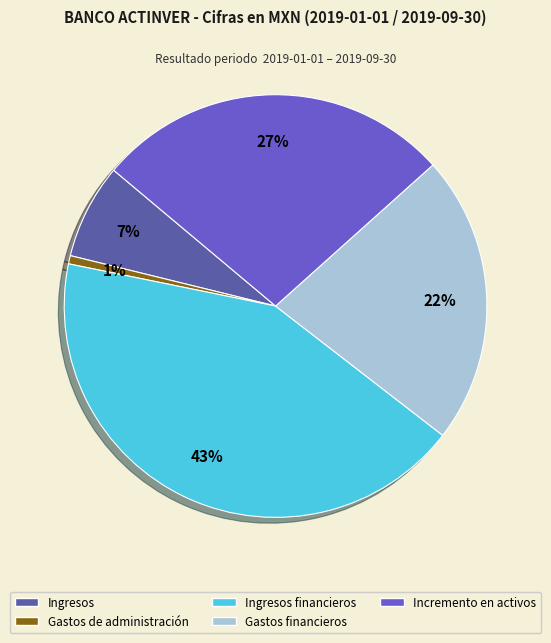

Is there any slice that represents more than half of the pie?

No